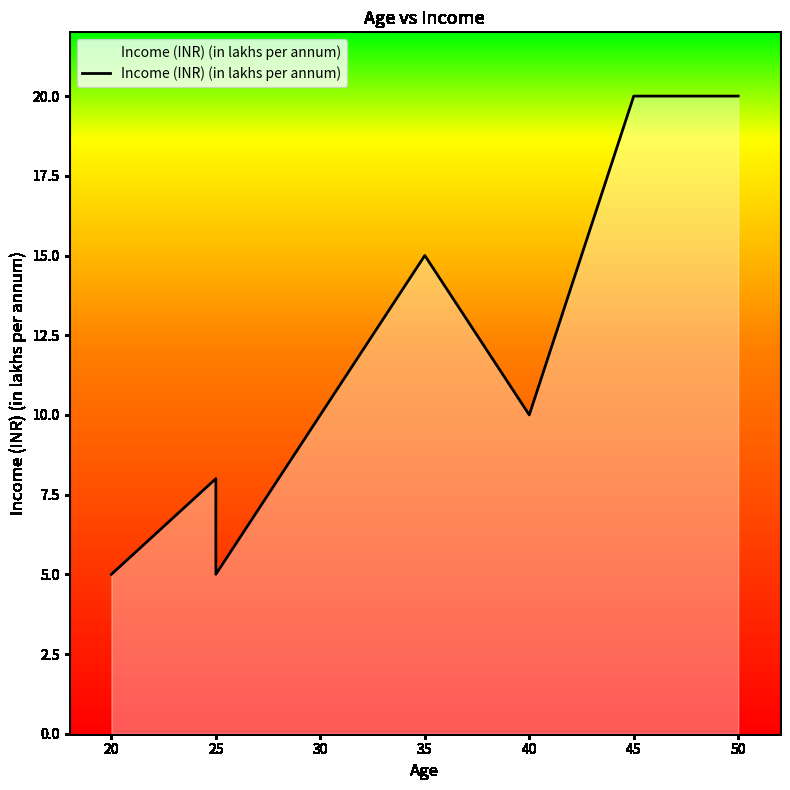

What is the value of the 8th point from the left?

20